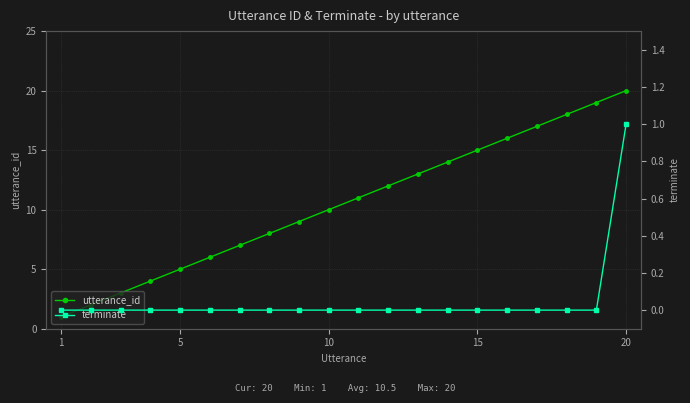

Which category has the highest value in the utterance_id series?

20